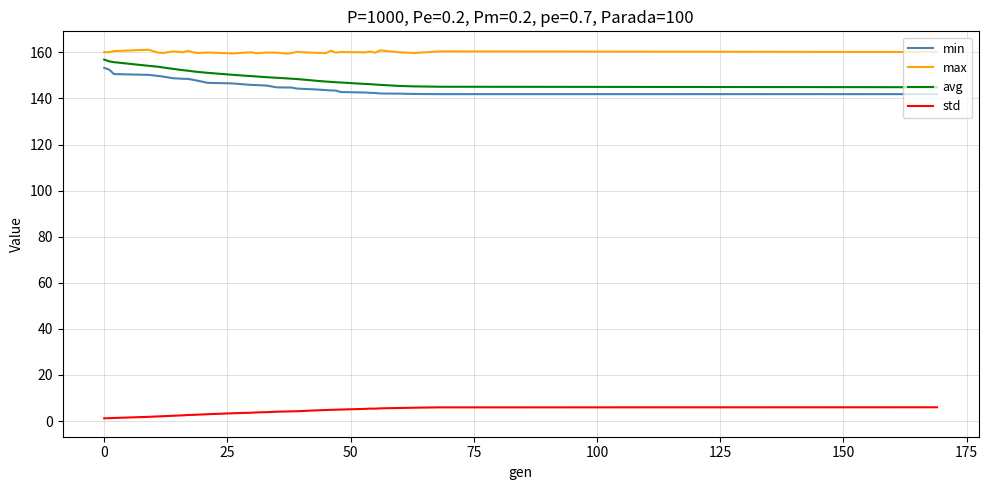

How many lines are shown in the chart?

4